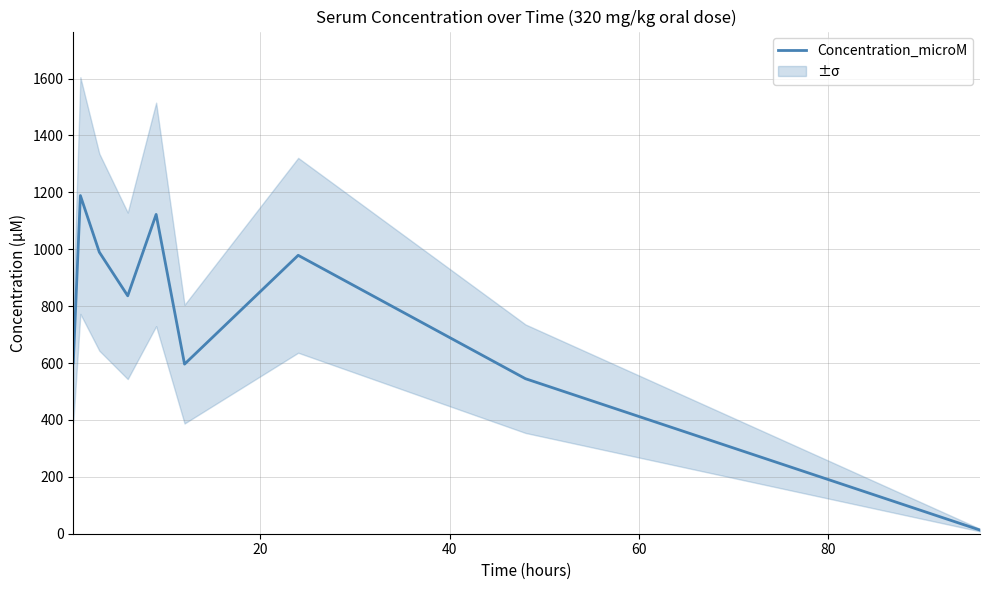

True or false: there are more than 1 points higher than both neighbors.

True